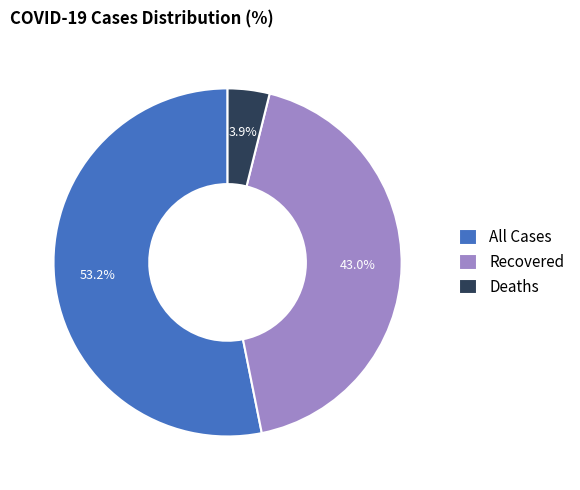

What portion of the pie excludes Deaths?

96.1%